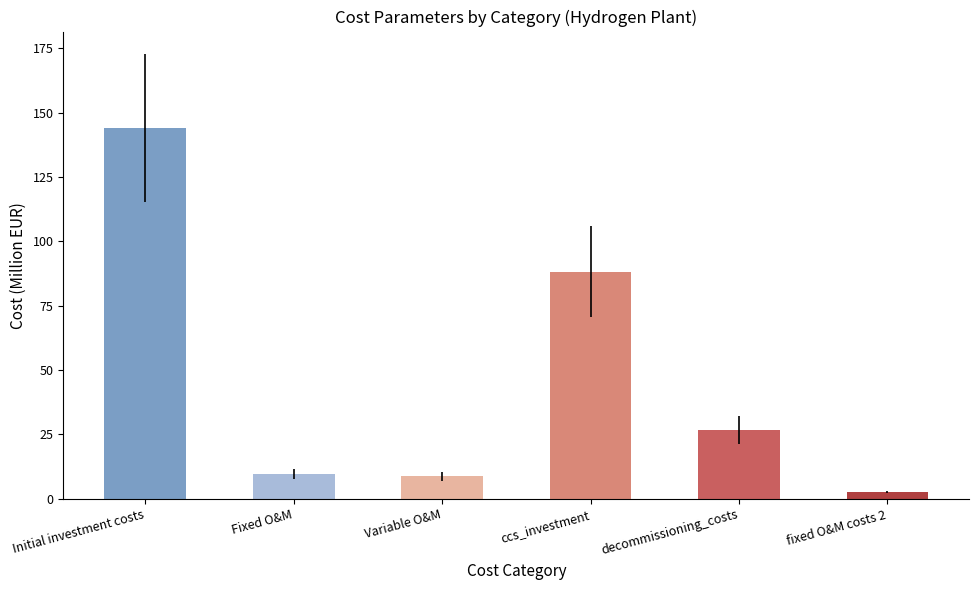

The value at Fixed O&M is 9.5. True or false?

True